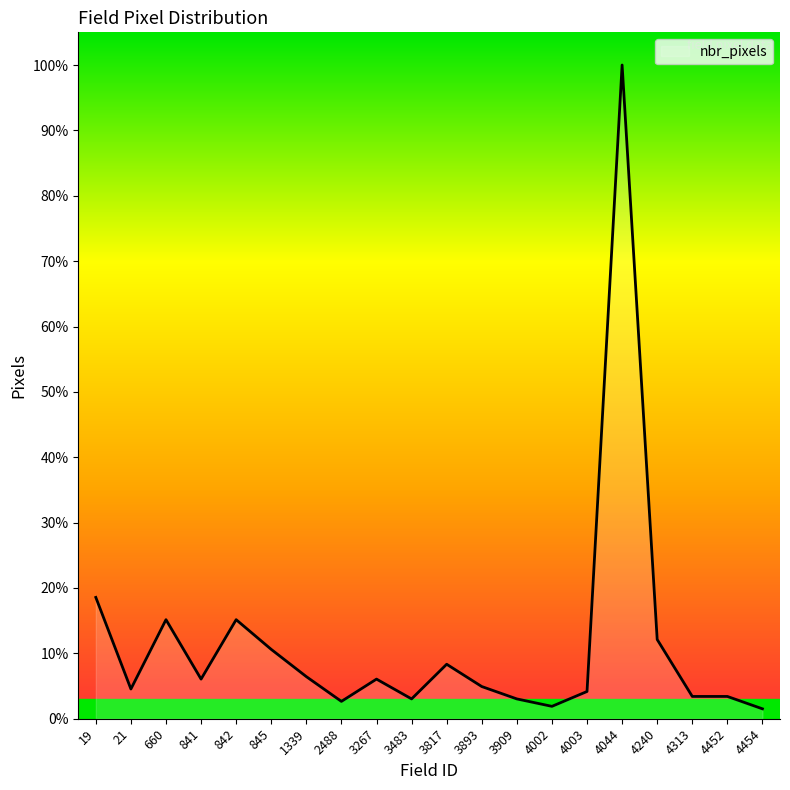

Where is the first local minimum?

21